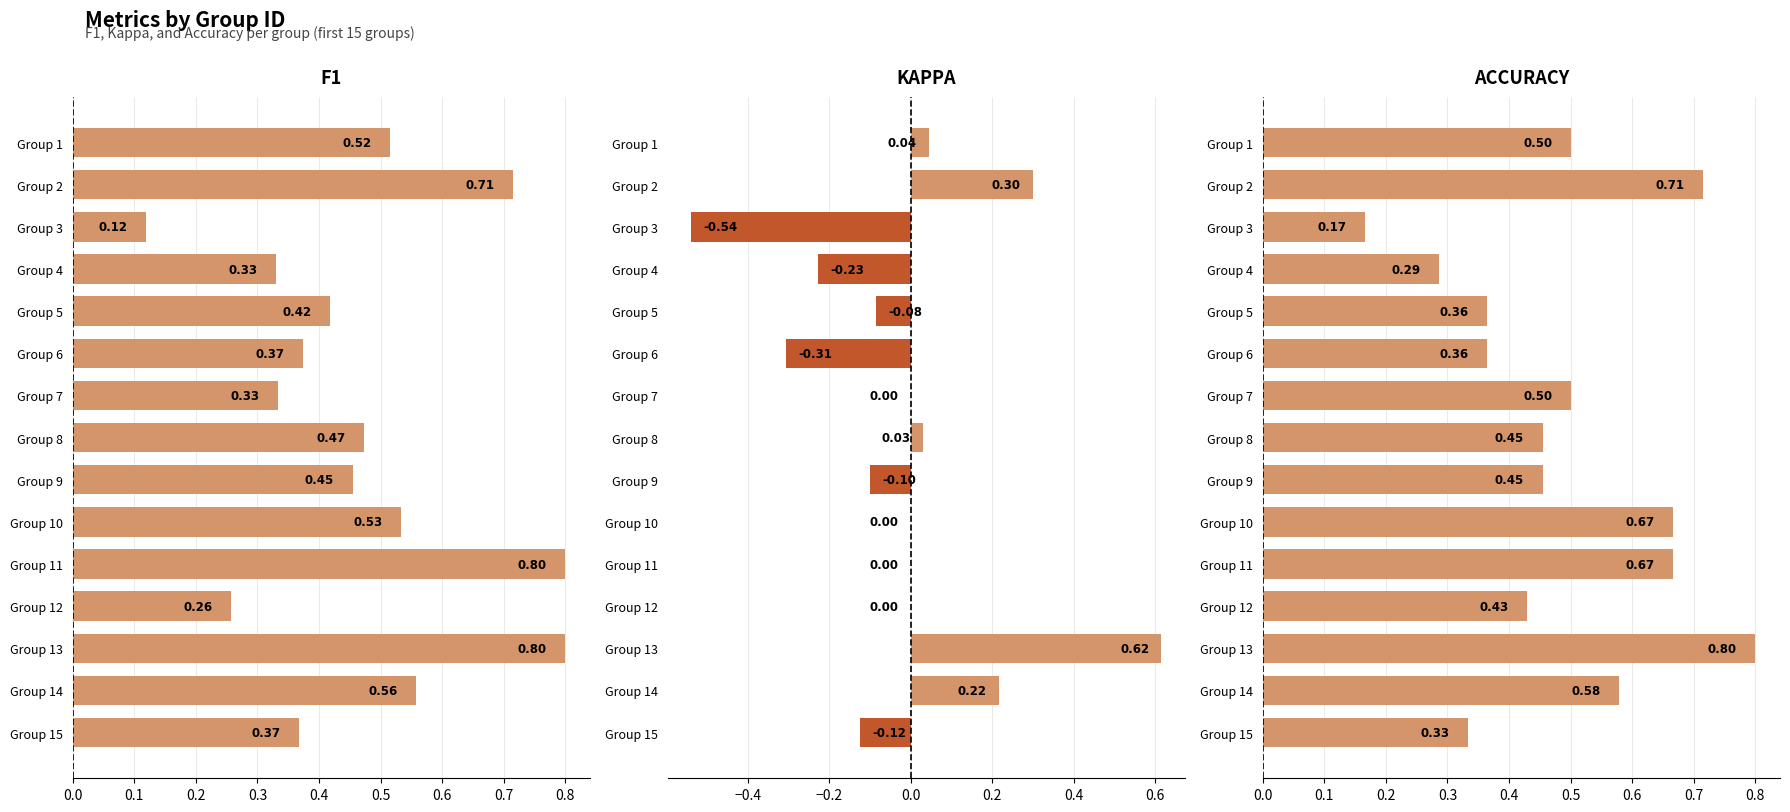

What is the spread (max minus min) of values at Group 10?

0.7